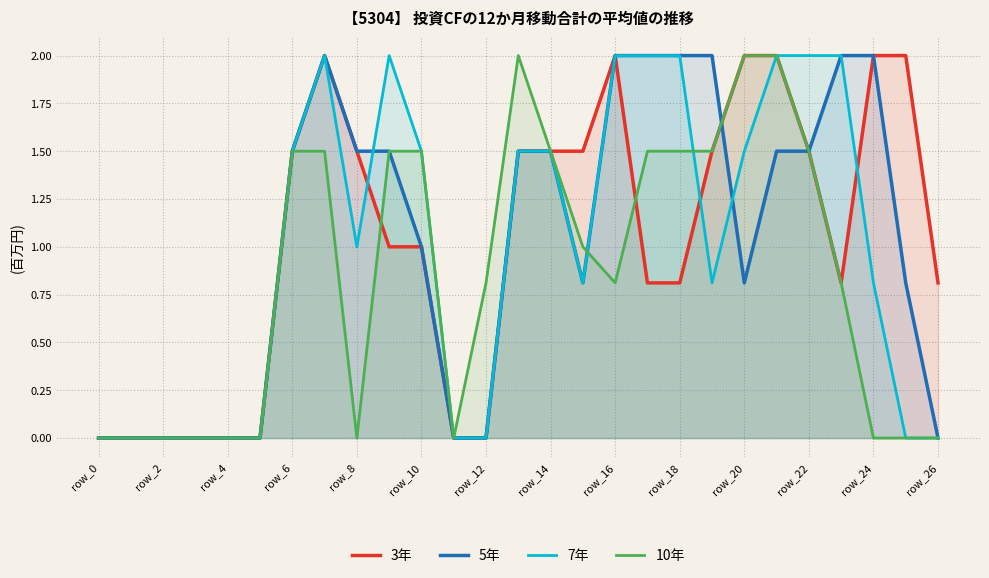

How many data points in 5年 are less than 1?

12